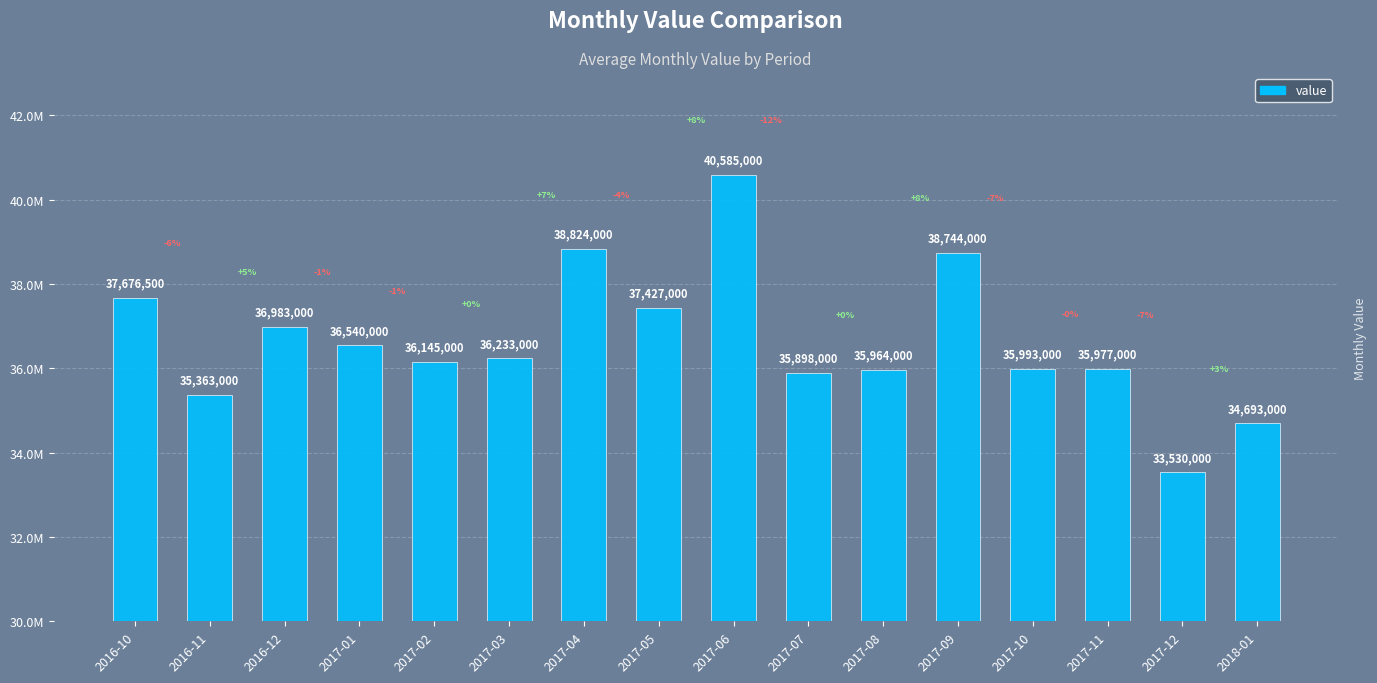

List the labels in order of value, largest first.

2017-06, 2017-04, 2017-09, 2016-10, 2017-05, 2016-12, 2017-01, 2017-03, 2017-02, 2017-10, 2017-11, 2017-08, 2017-07, 2016-11, 2018-01, 2017-12